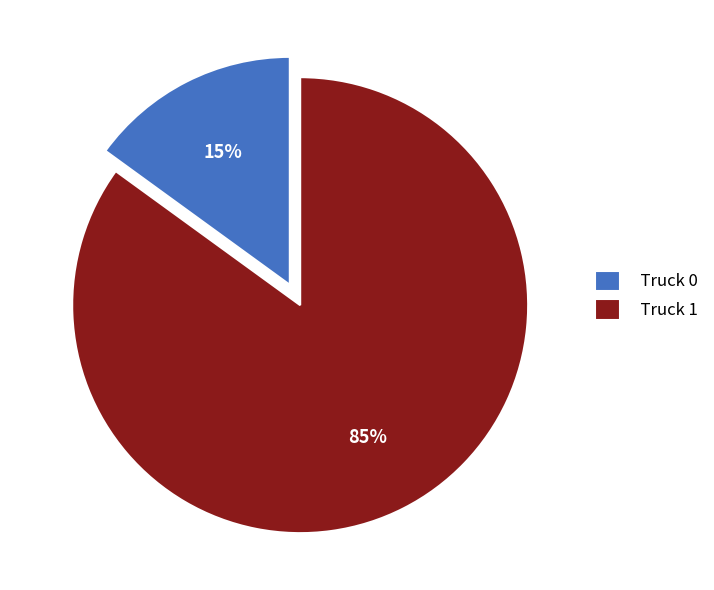

What is the majority slice?

Truck 1